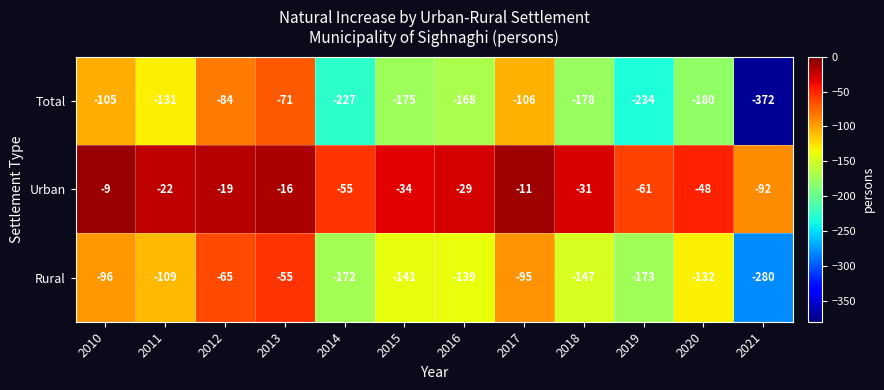

Is it true that Rural equals -256 at 2018?

False